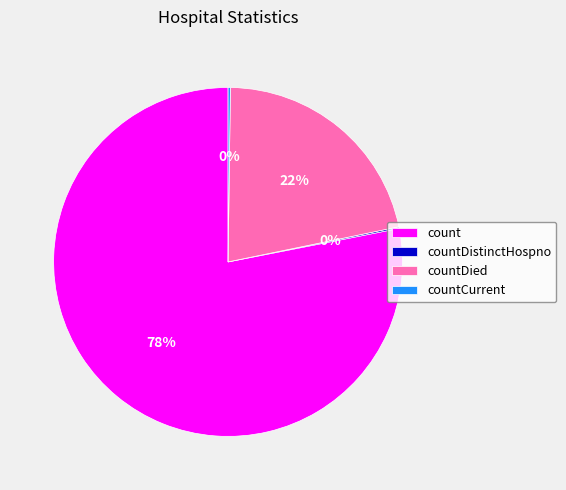

Combined, do countDied and count account for over 50%?

Yes